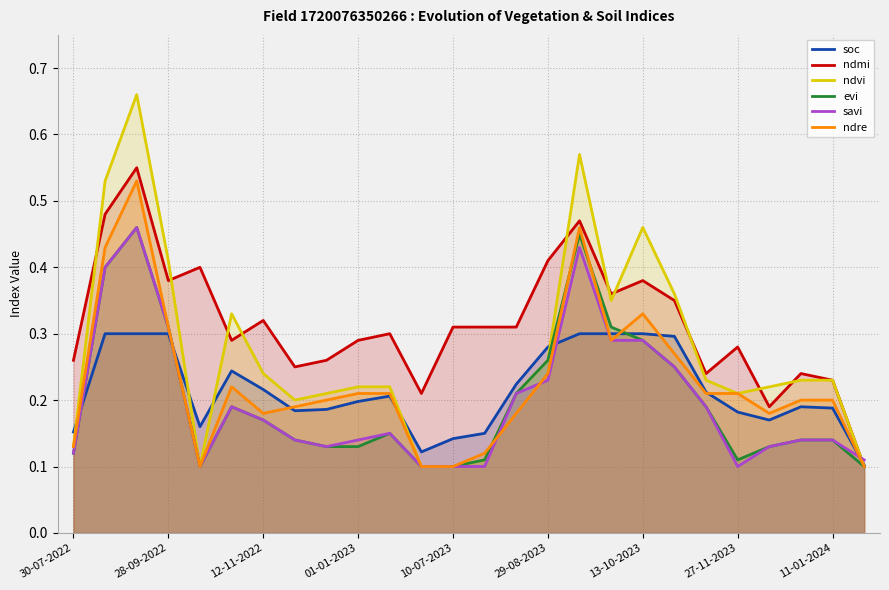

The savi series shows 0.3 at 17. True or false?

True